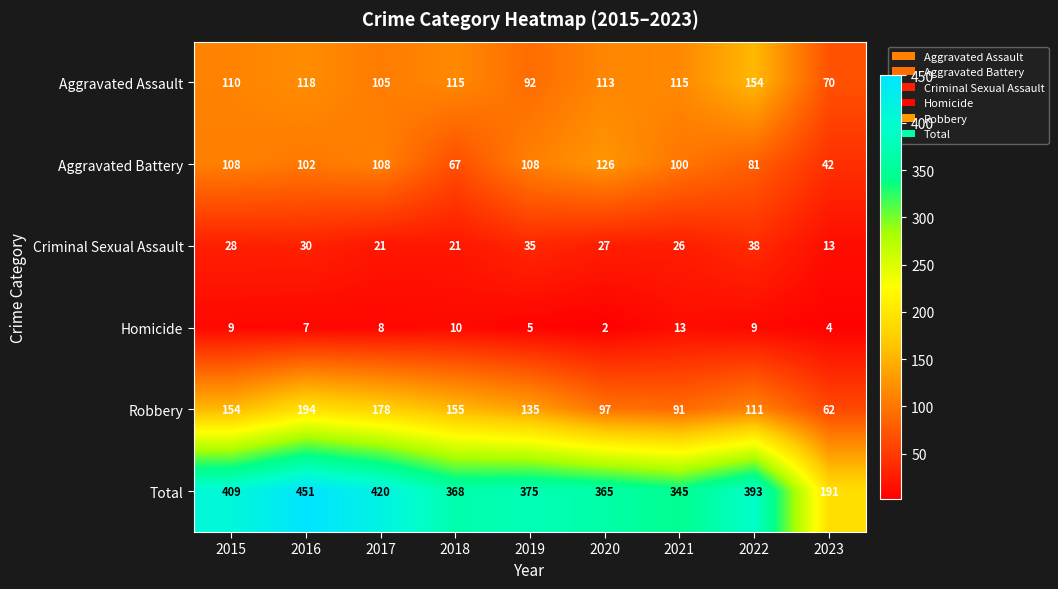

What is the difference between the maximum and second lowest values in the Criminal Sexual Assault series?

17